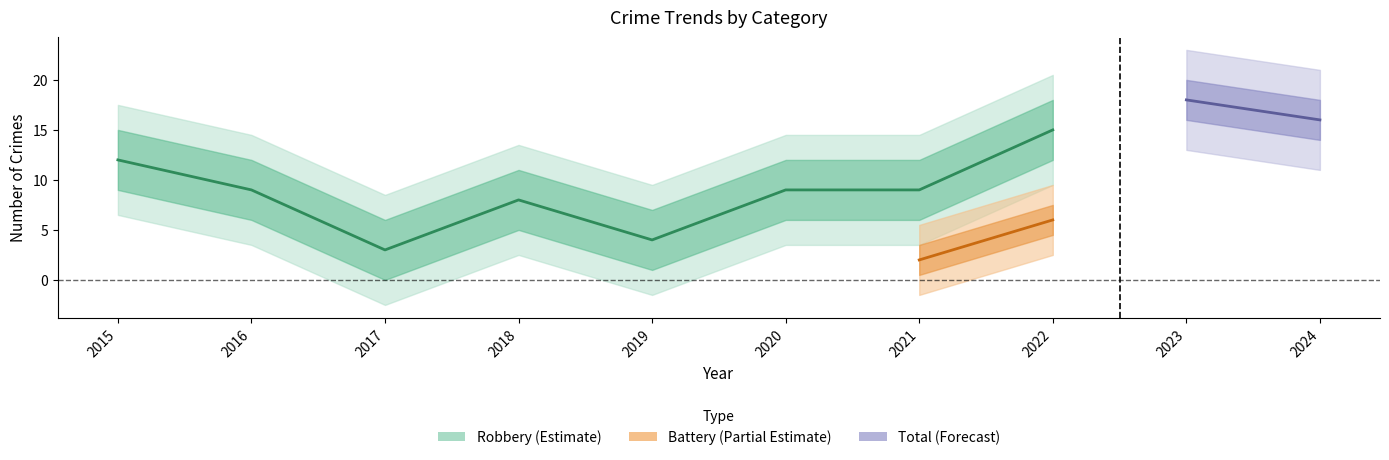

What is the value of the Robbery point at the 1st from the left?

12